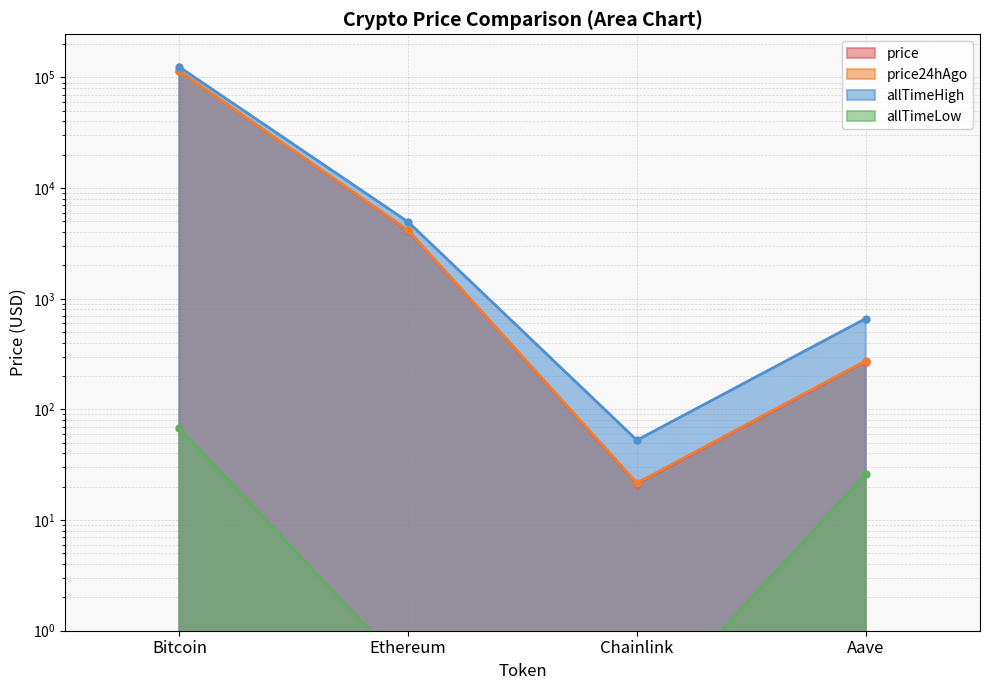

What is the sum of all price values?

118154.8